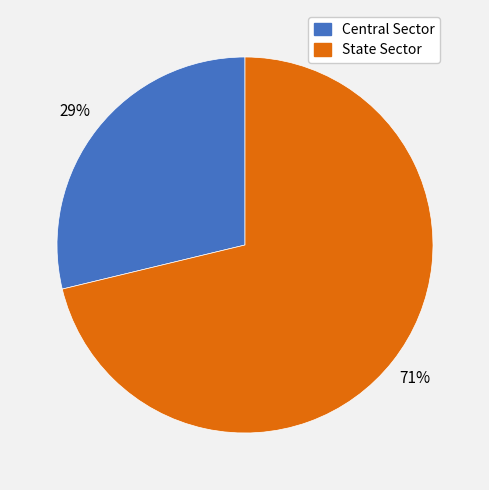

Which slice represents more than half of the pie?

State Sector